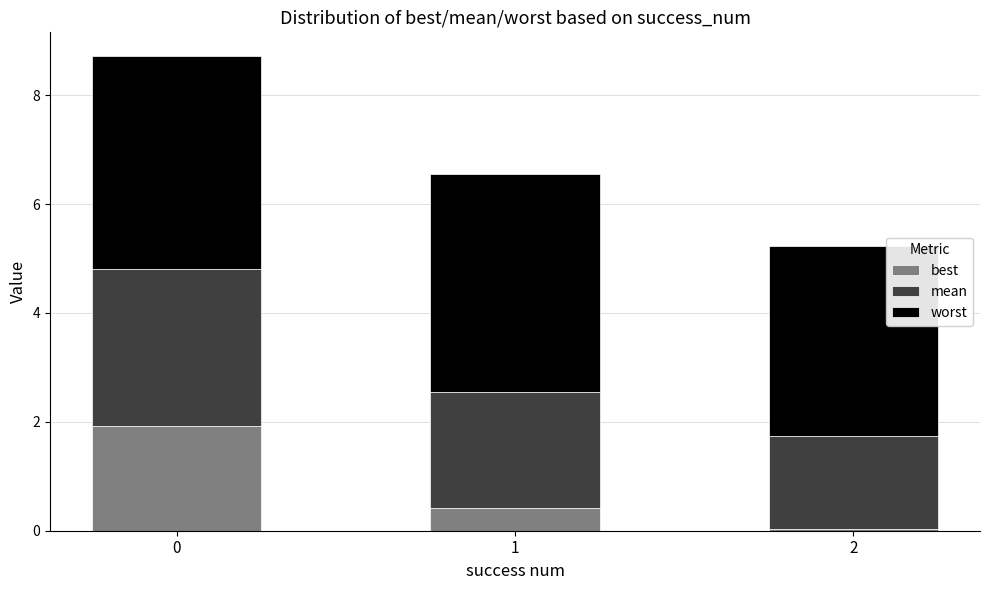

Are the bars grouped side by side (vs. stacked)?

No